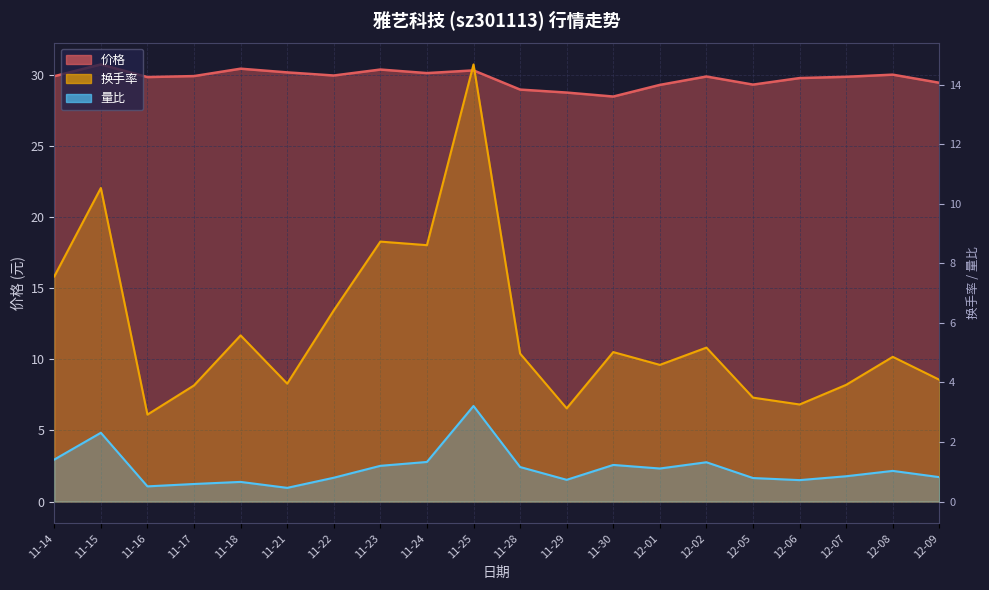

Where is 换手率 nearest to the value 8?

11-14